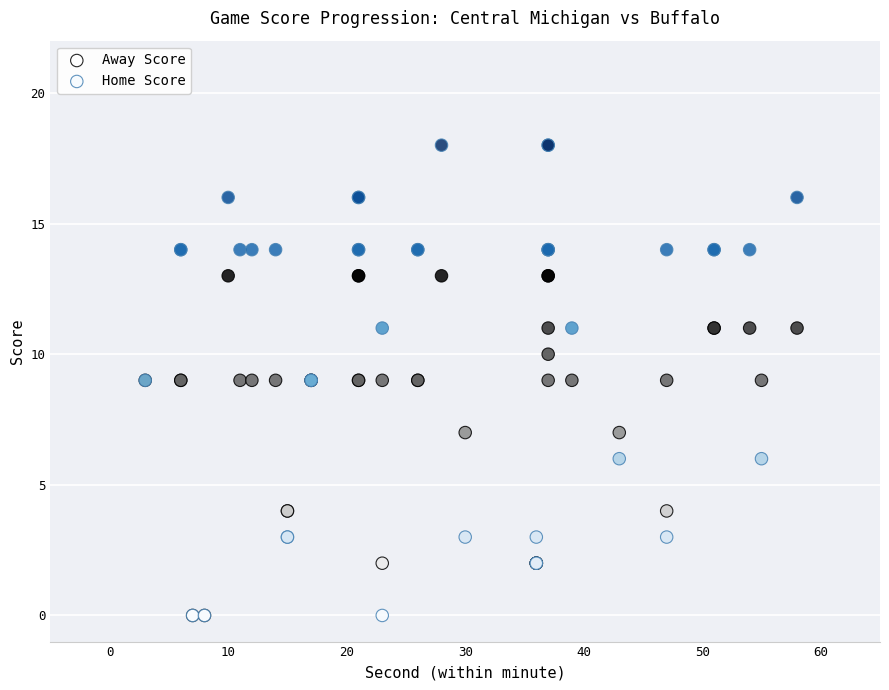

Which series contains the highest Y value?

Home Score